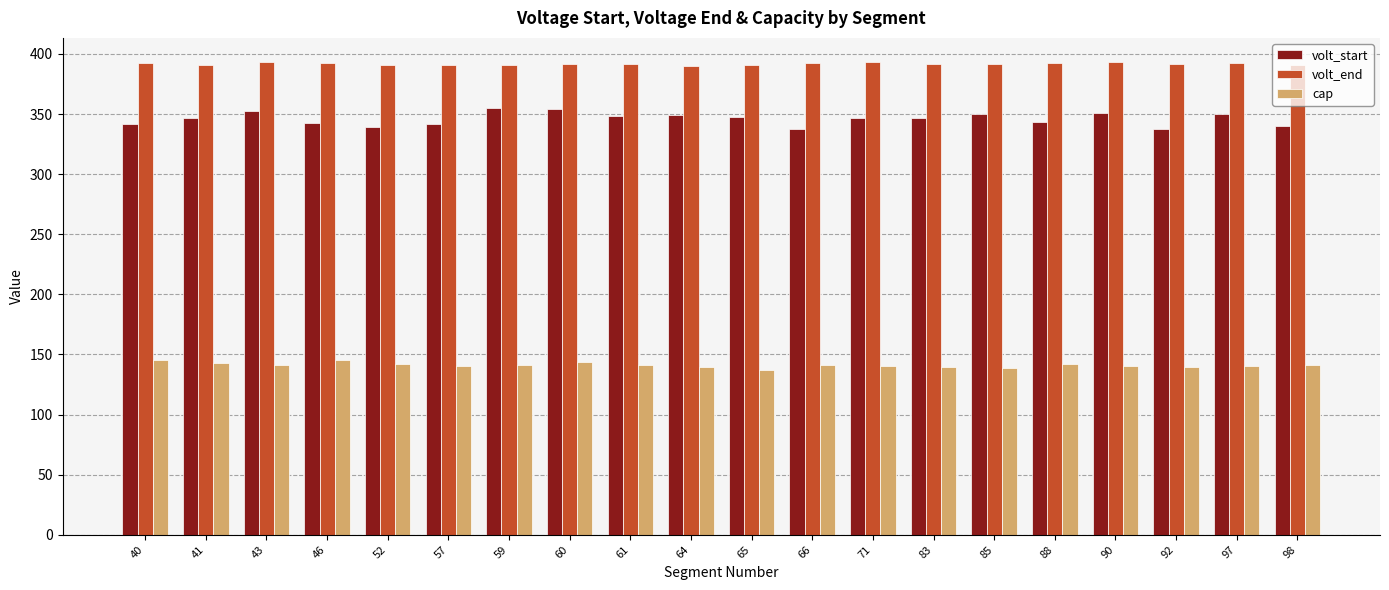

What is the sum of all cap values?

2825.7